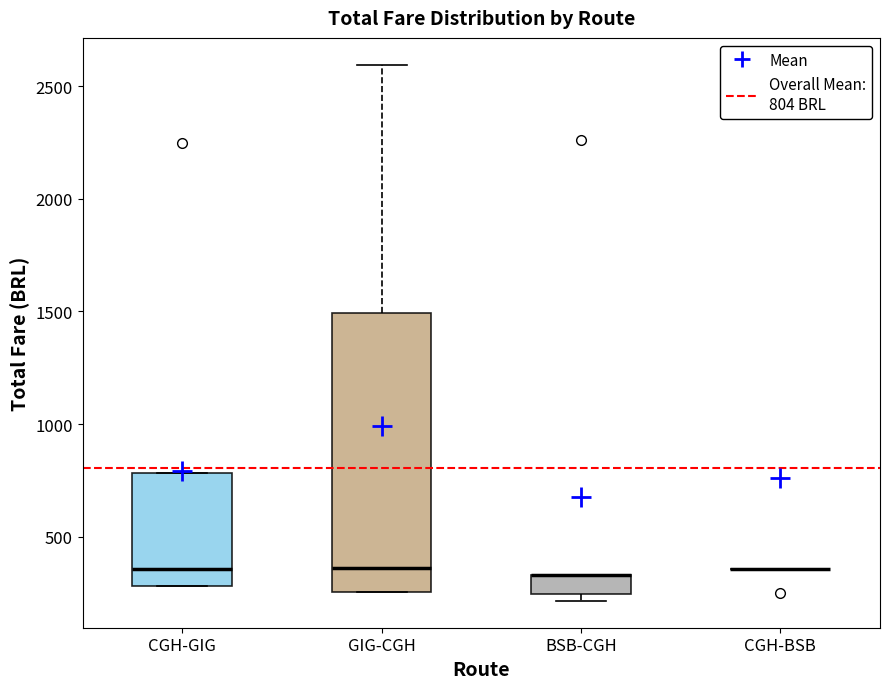

Which box is the tallest, from its lower edge to its upper edge?

GIG-CGH